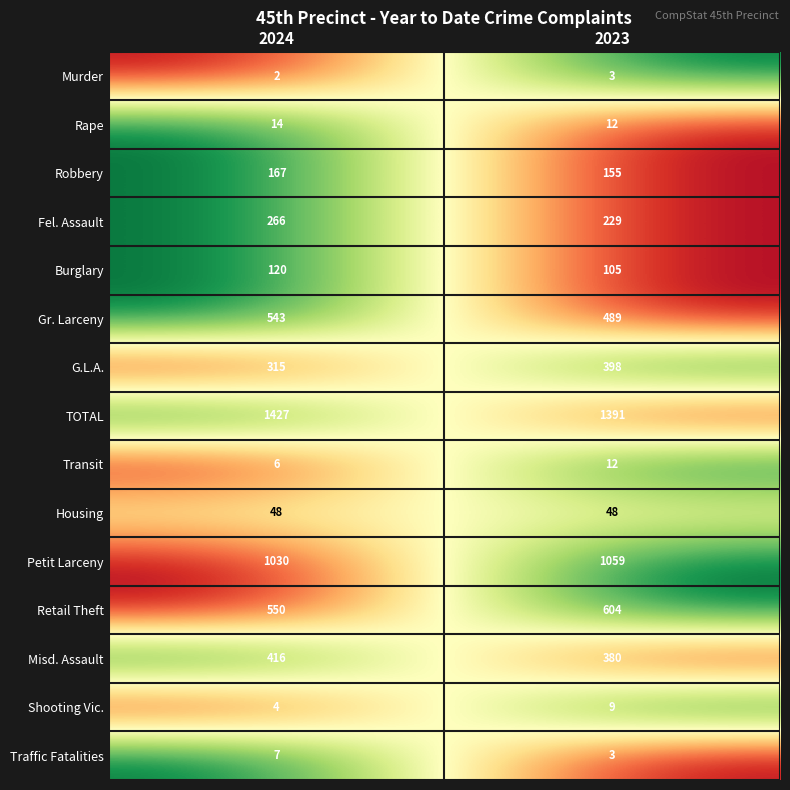

What is the approximate value of Retail Theft at 2024?

550